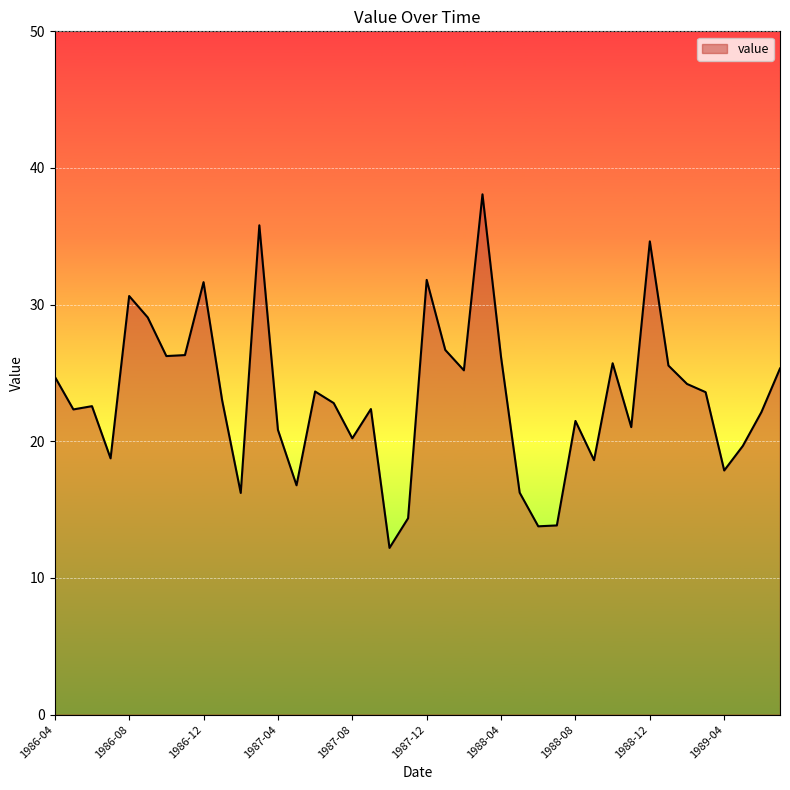

How many lines are shown in the chart?

1